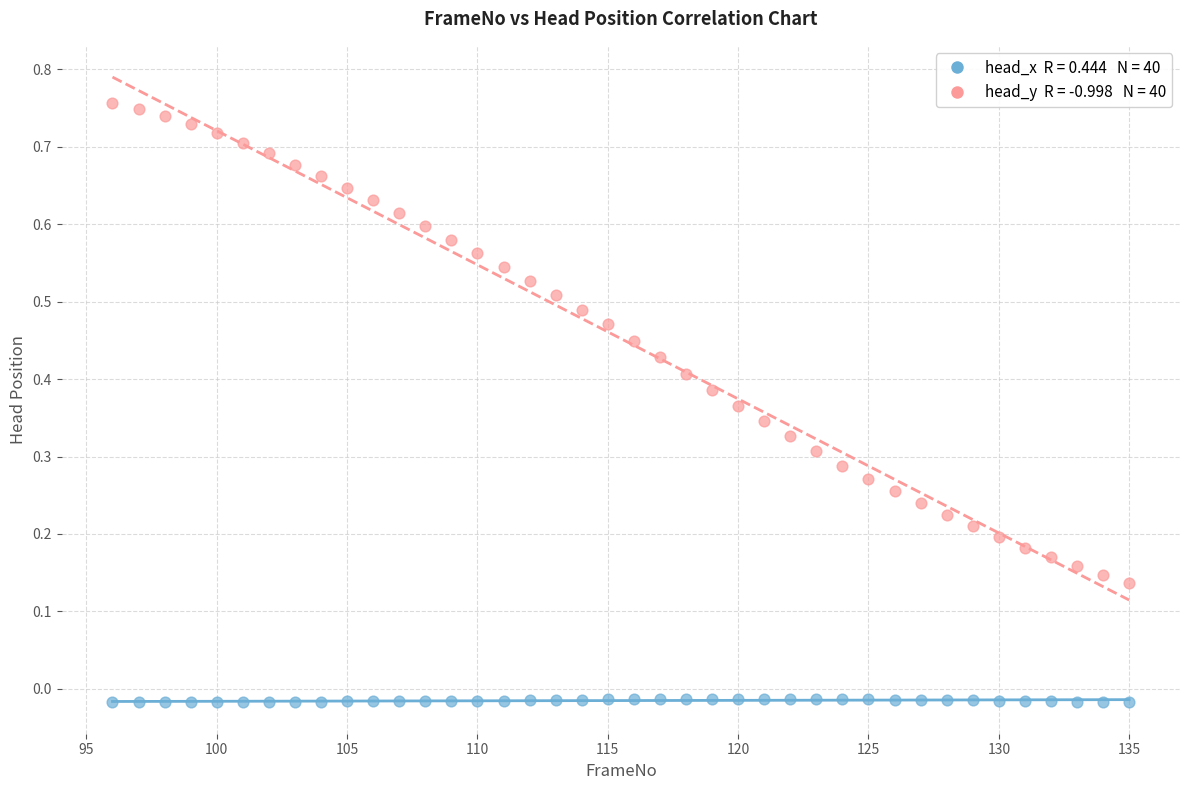

Count the number of points in this scatter plot.

80